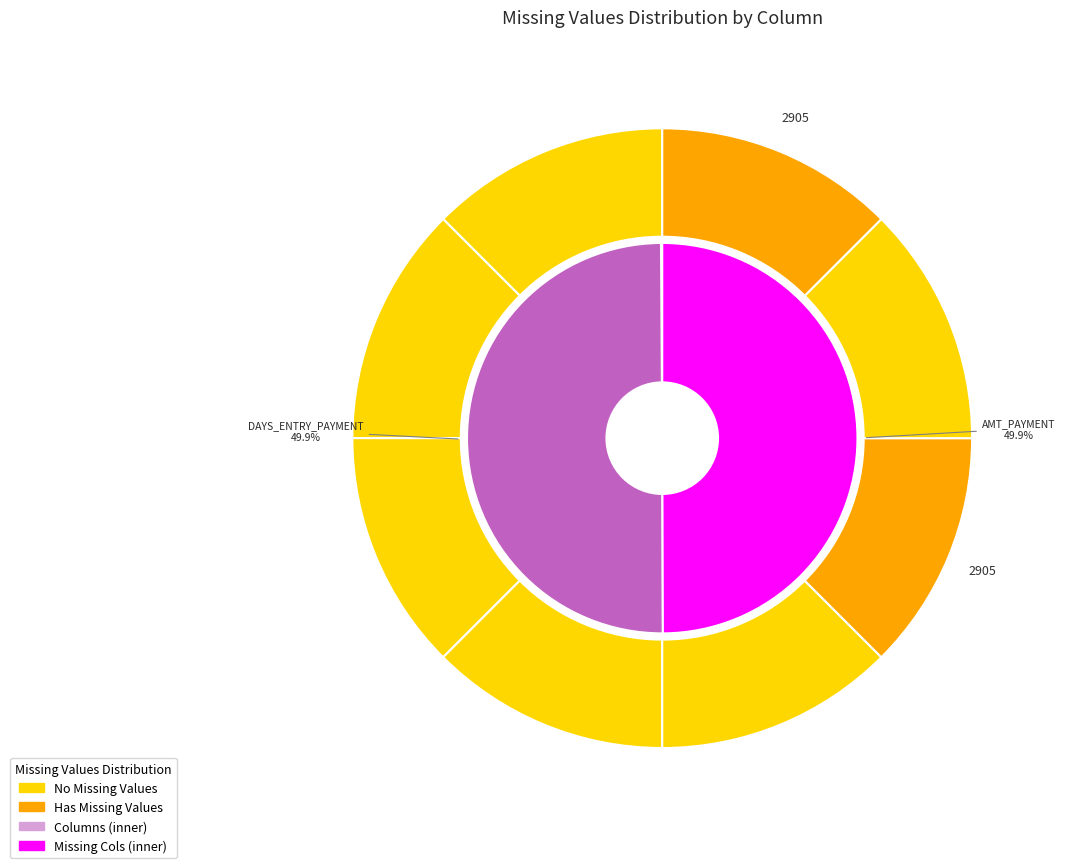

Does any single category account for the majority?

No